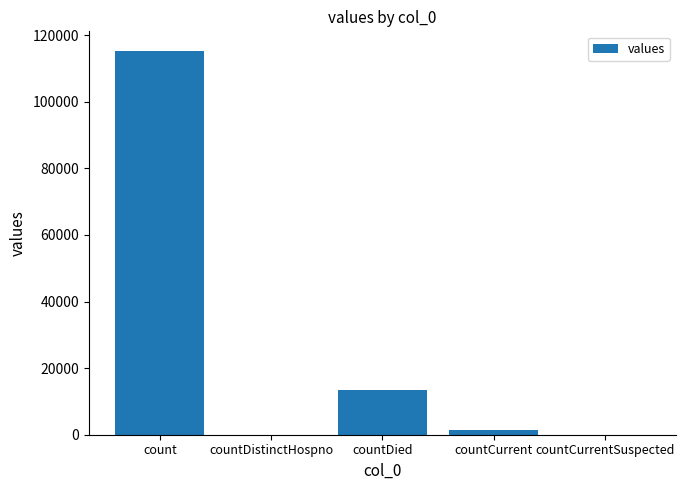

Count the number of data series in this chart.

1